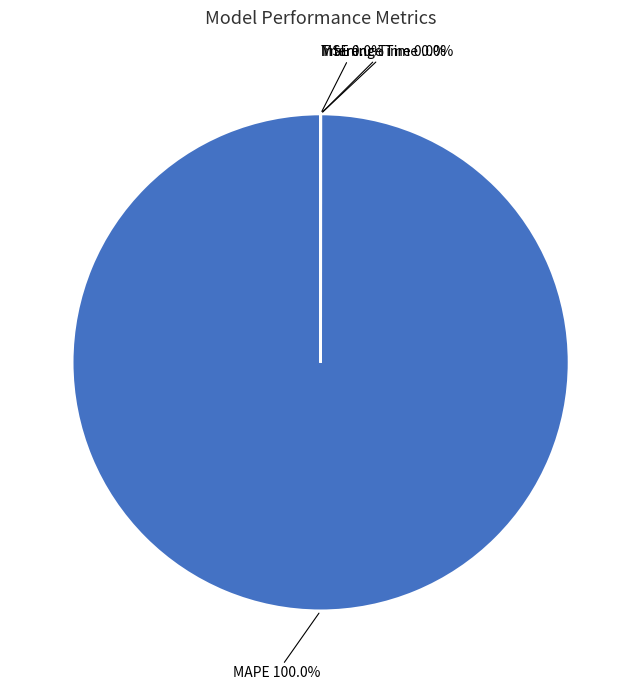

Does MAPE account for over 50% of the chart?

Yes